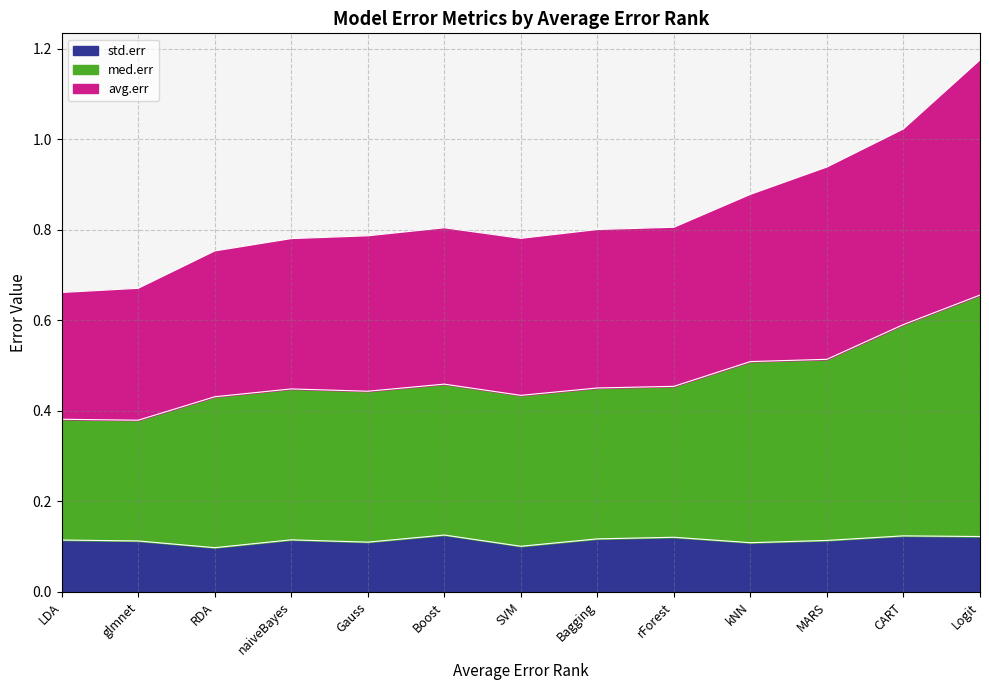

How many med.err values are between 0 and 1?

13